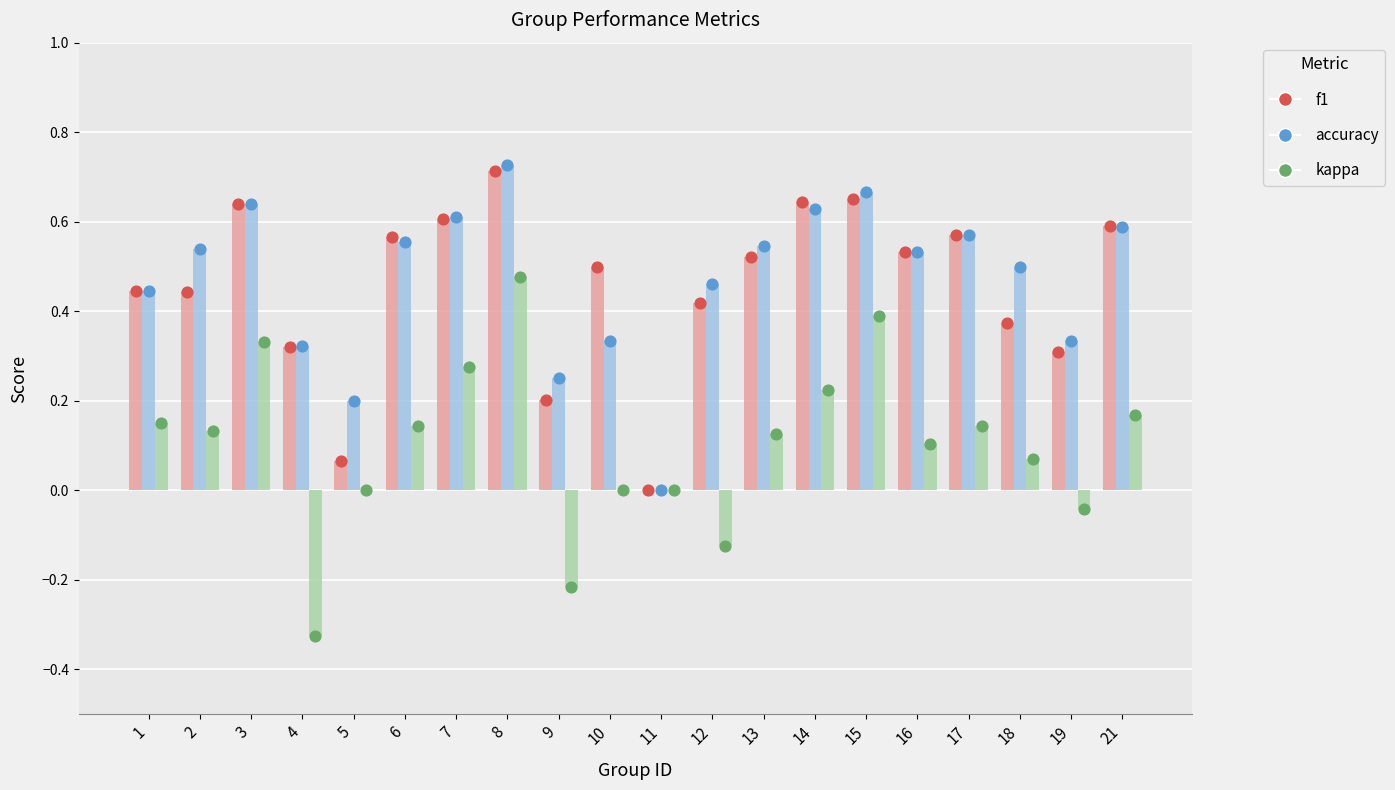

At how many categories does at least one series exceed 0?

19